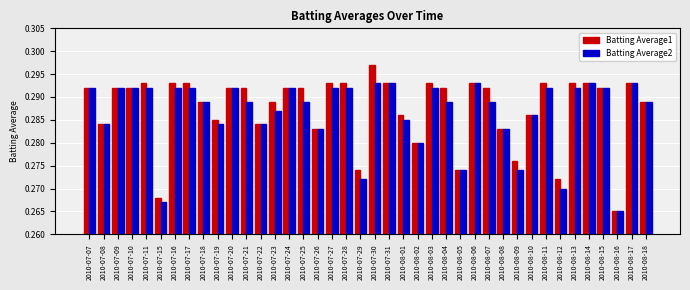

Is it true that Batting Average1 equals 0.1 at 2010-07-17?

False